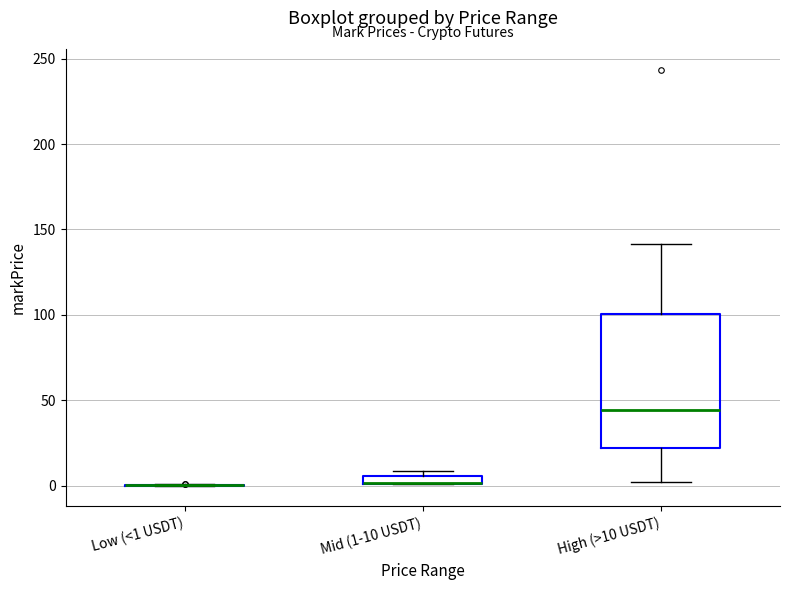

Comparing the boxes themselves (not the whiskers), which one is the tallest?

High (>10 USDT)